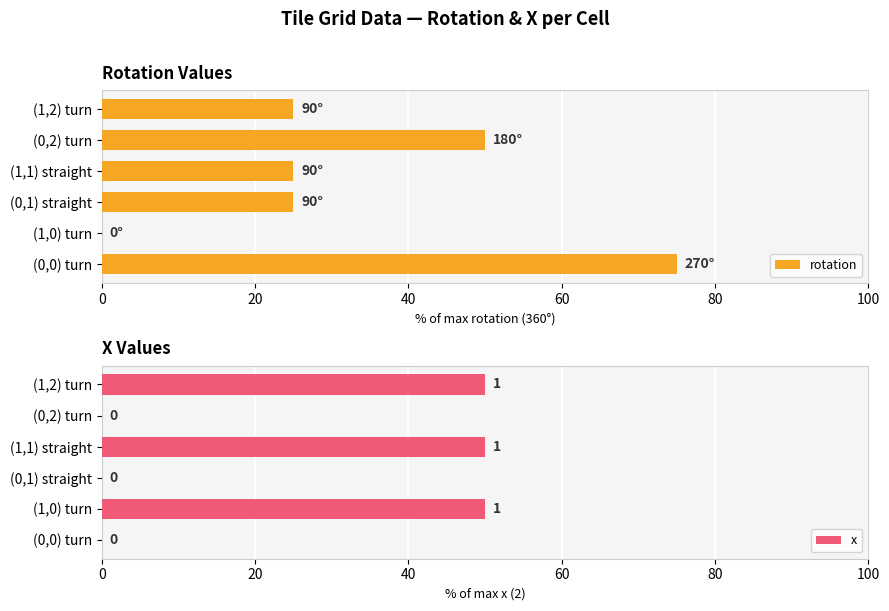

Rank the series by their average value, from highest to lowest.

rotation, x